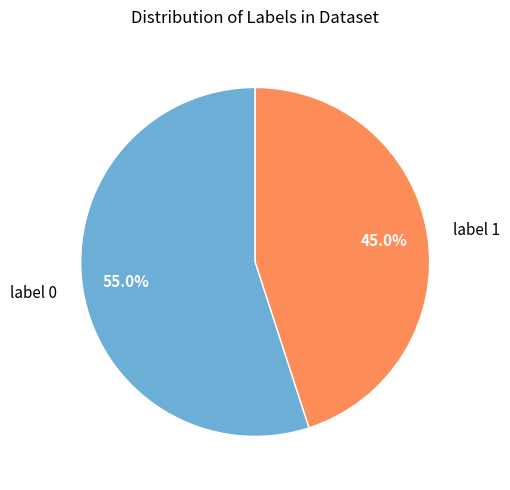

Which has a higher value, label 0 or label 1?

label 0